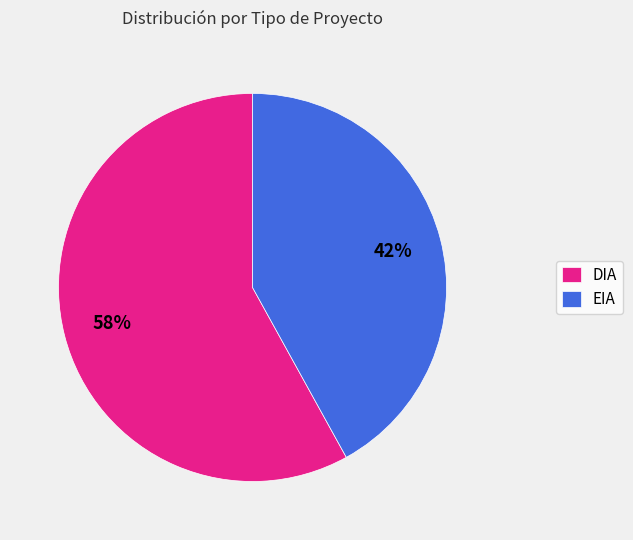

Is it true that EIA is 42% of the pie?

True